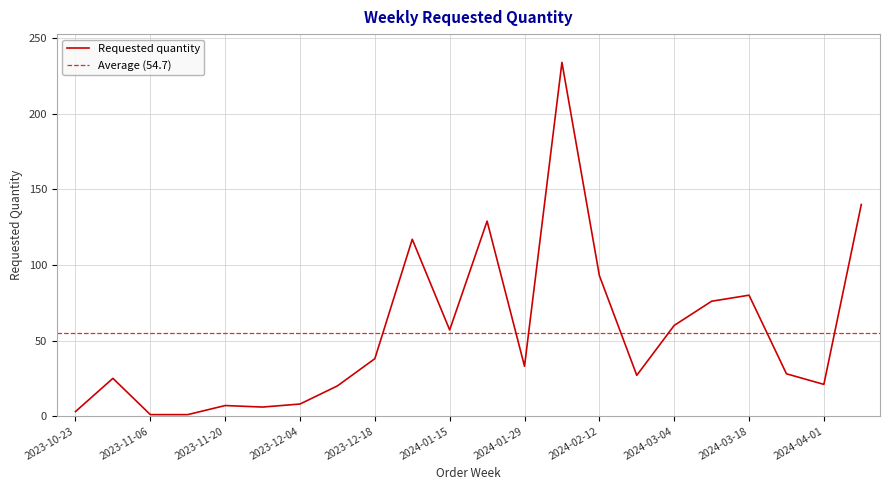

How many interior local peaks (higher than both neighbors) does the data have?

6